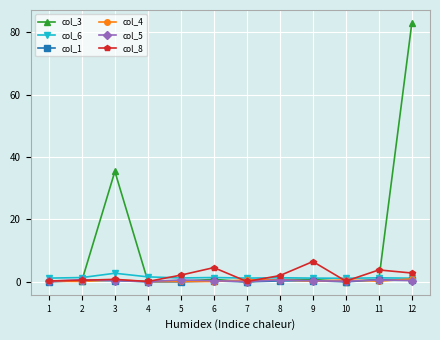

Which series has the widest spread of values?

col_3